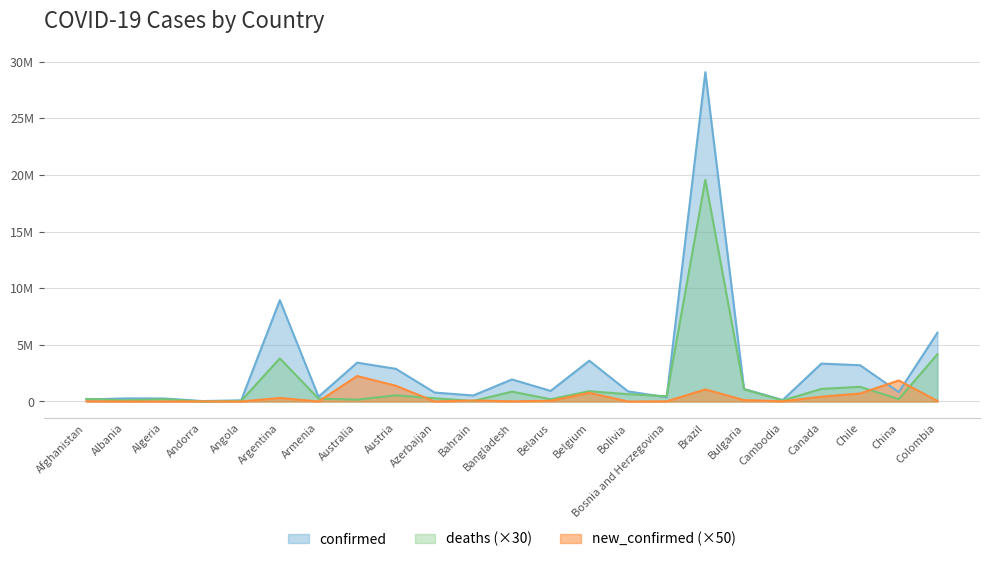

What is the approximate value of confirmed at Andorra?

38620